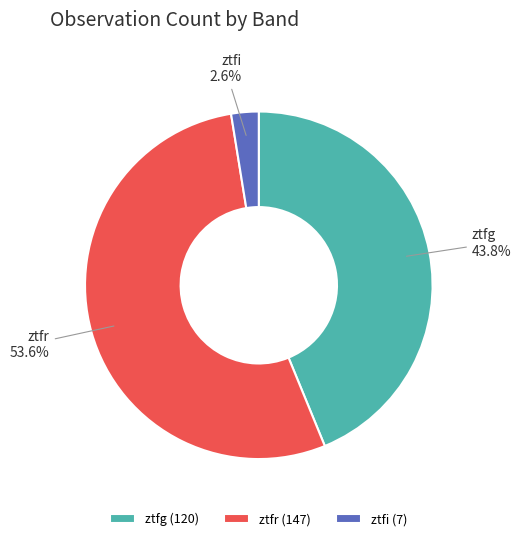

To the nearest percent, what portion does ztfr represent?

54%